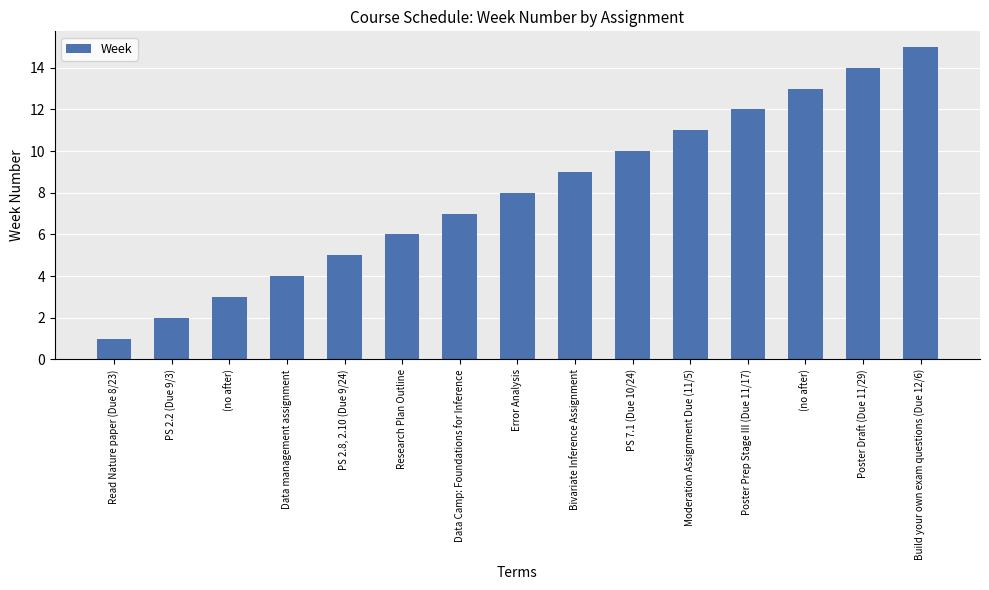

What is the value of the 7th bar from the left?

7